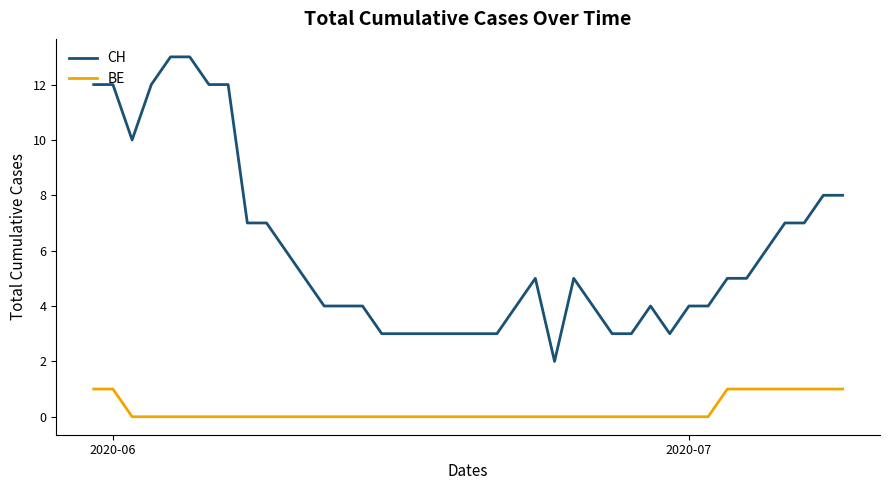

List the series in order of their overall mean, lowest first.

BE, CH